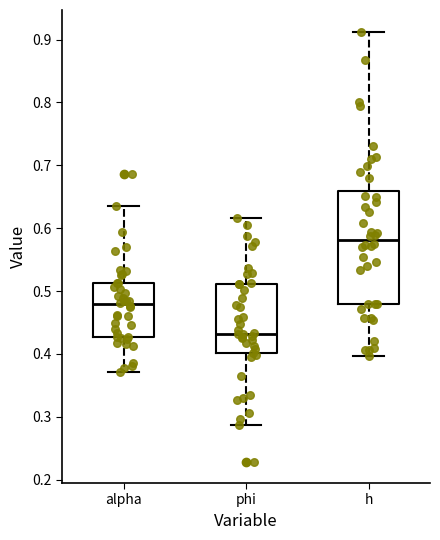

Comparing the boxes themselves (not the whiskers), which one is the tallest?

h